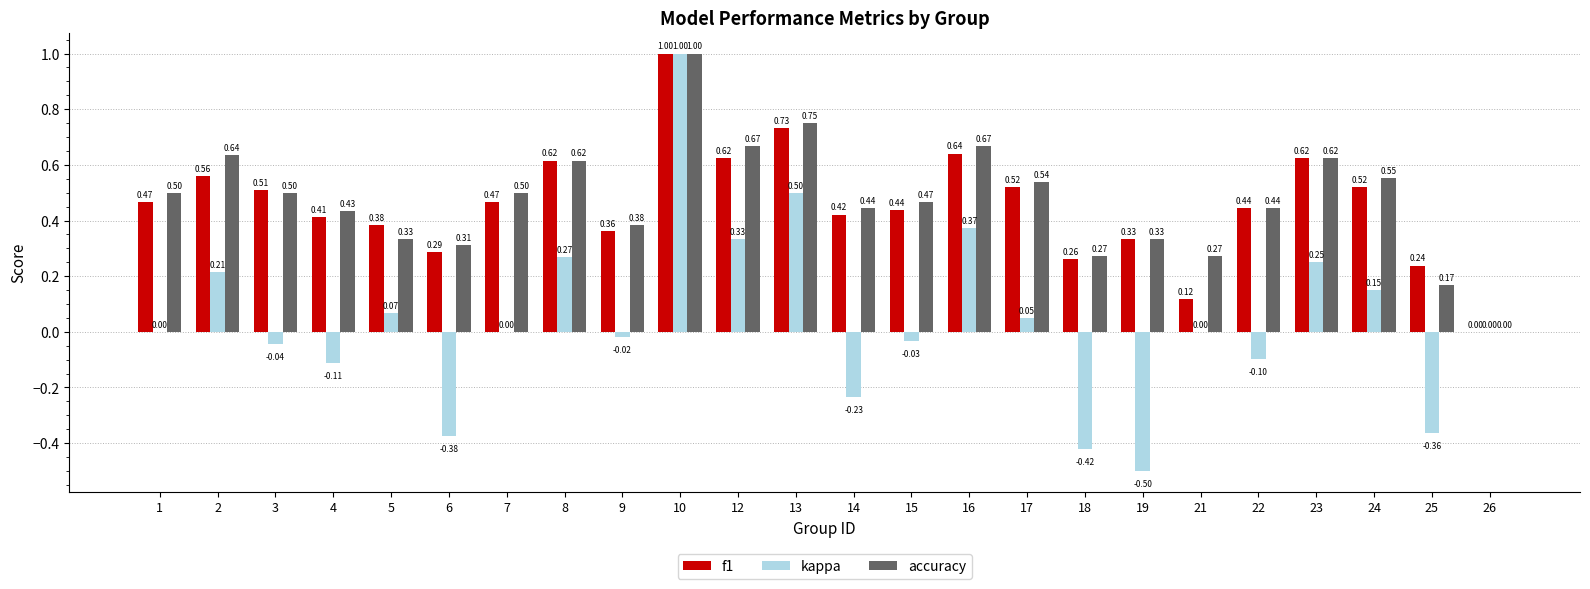

Is the value of kappa at 2 greater than the value of f1 at 15?

No